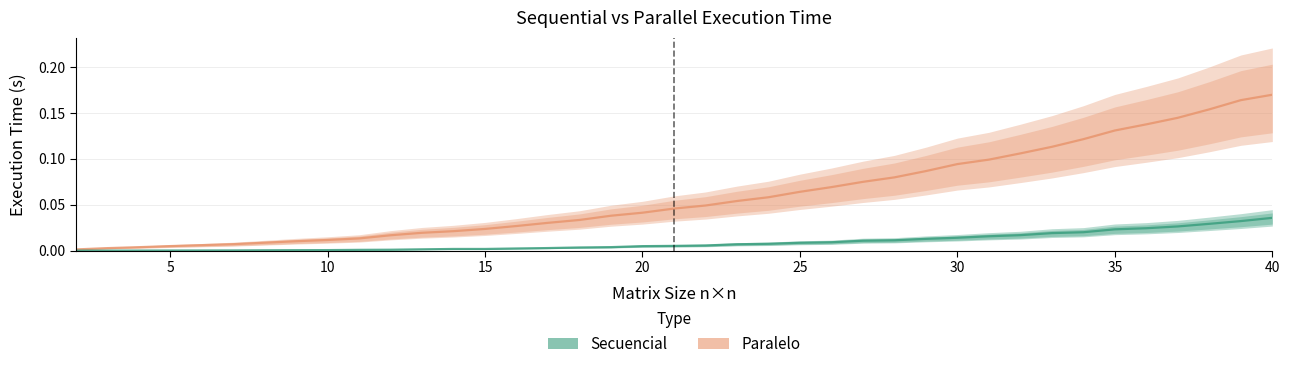

True or false: Paralelo has a value of 0.1 at 24.

False